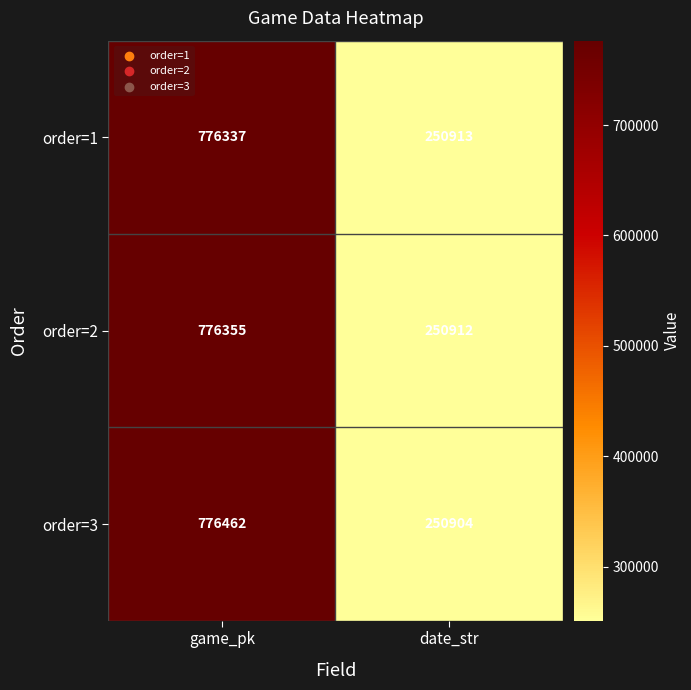

What is the approximate value of order=1 at date_str, to the nearest 50?

250900